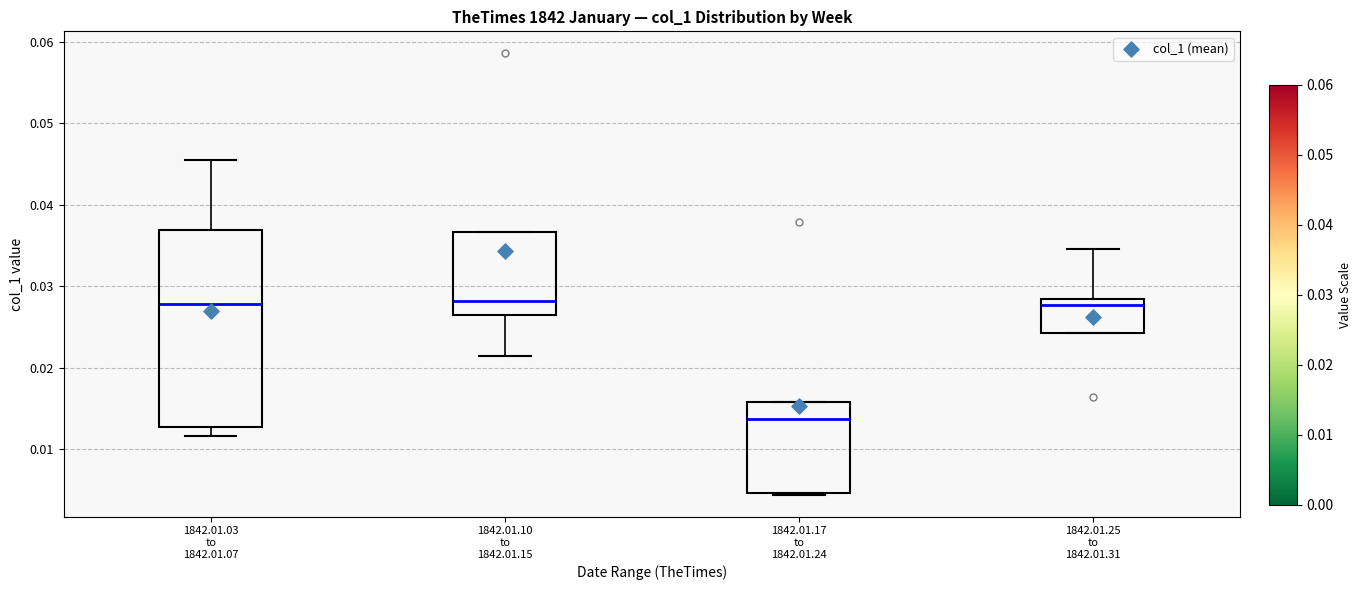

Reading left to right, read every box against the y-axis: the position of its median line, the range the box covers, and the ends of its whiskers. The values are not printed on the chart, so give them approximately, as read against the axis.

1842.01.03 to 1842.01.07: median 0.028, box 0.013 to 0.037, whiskers 0.012 to 0.046
1842.01.10 to 1842.01.15: median 0.028, box 0.026 to 0.037, whiskers 0.021 to 0.037
1842.01.17 to 1842.01.24: median 0.014, box 0.005 to 0.016, whiskers 0.004 to 0.016
1842.01.25 to 1842.01.31: median 0.028 (just below the box's upper edge), box 0.024 to 0.028, whiskers 0.024 to 0.035